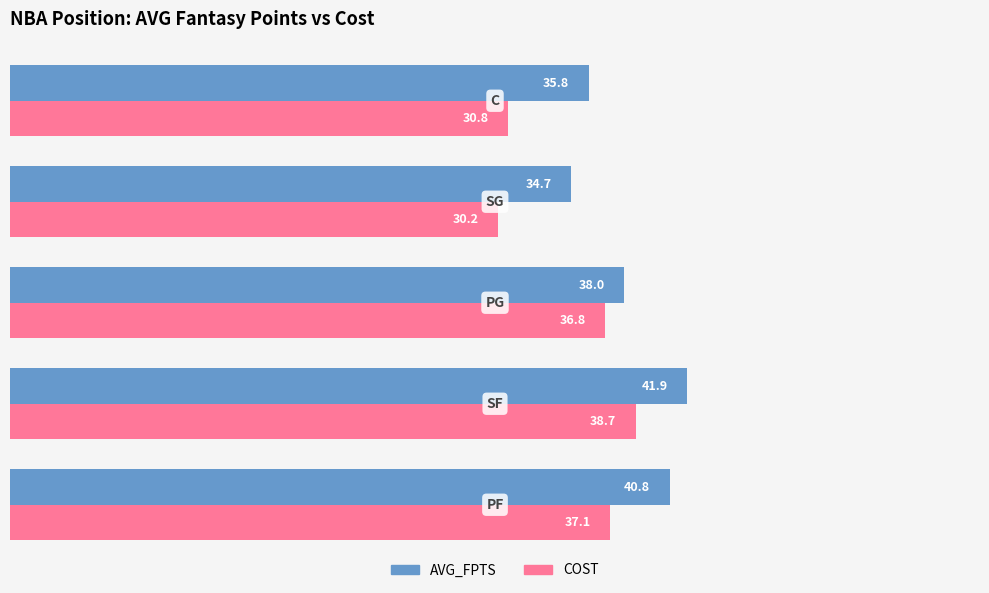

How many values in the AVG_FPTS series are below 38?

2